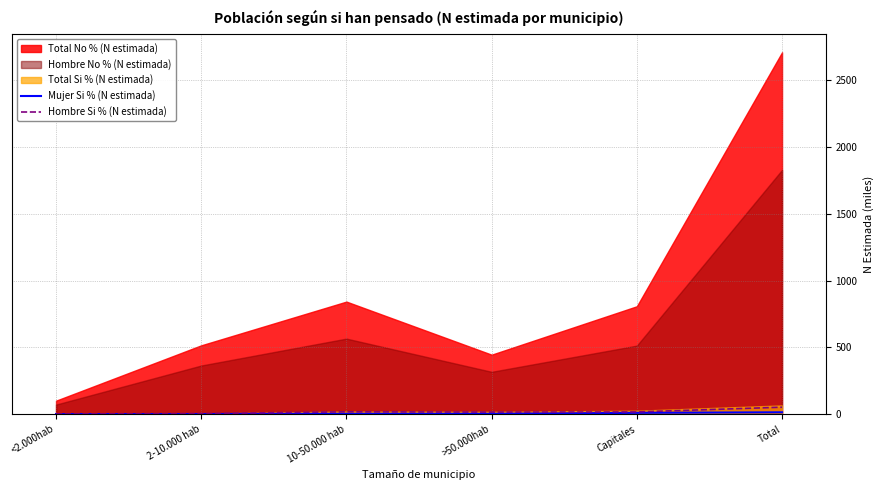

What is the label of the 4th point from the right?

10-50.000 hab